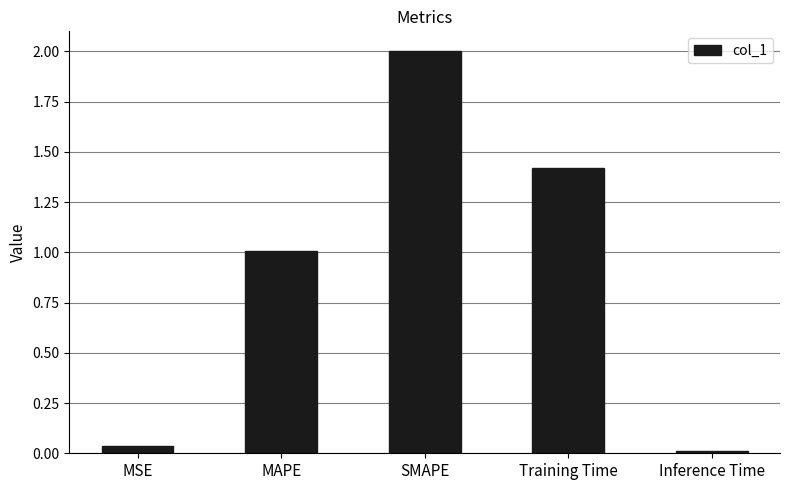

List the labels in order of value, smallest first.

Inference Time, MSE, MAPE, Training Time, SMAPE